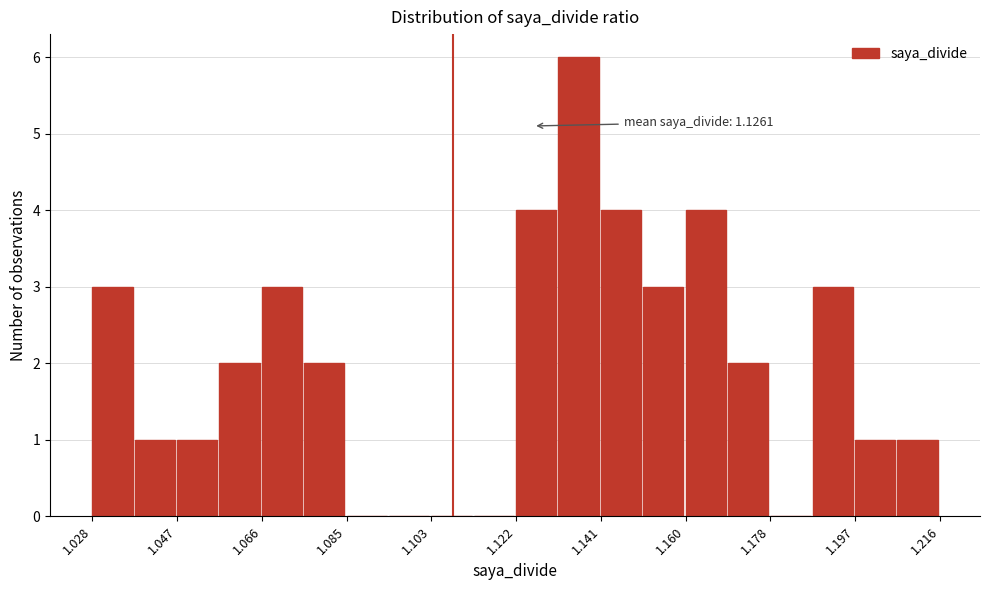

Which range on the x-axis has the tallest bar?

1.132 to 1.140